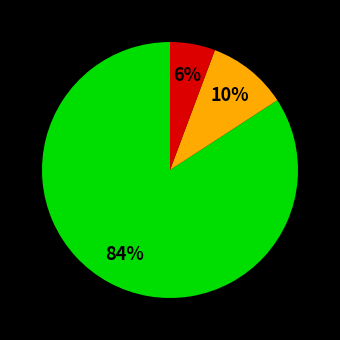

Does any single category account for the majority?

Yes